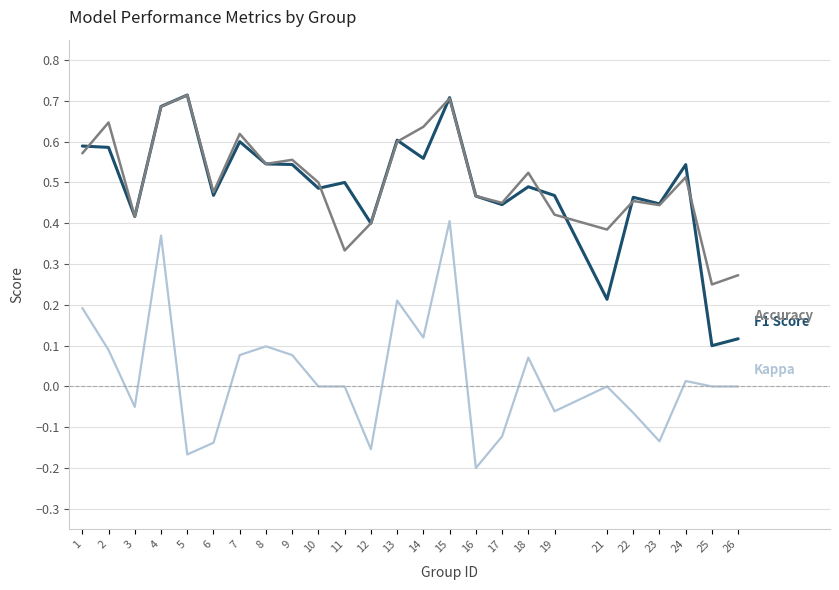

What is the total value across all series at 17?

0.8